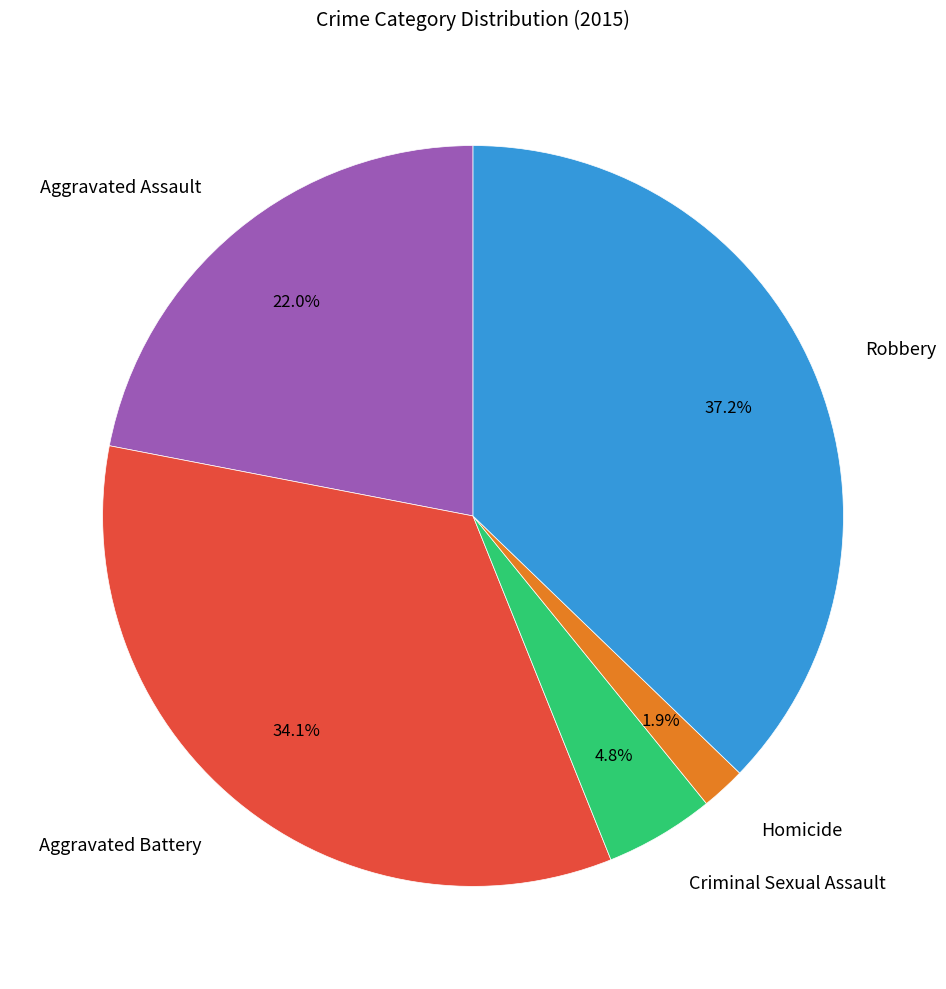

How much of the chart is everything except Aggravated Battery?

65.9%